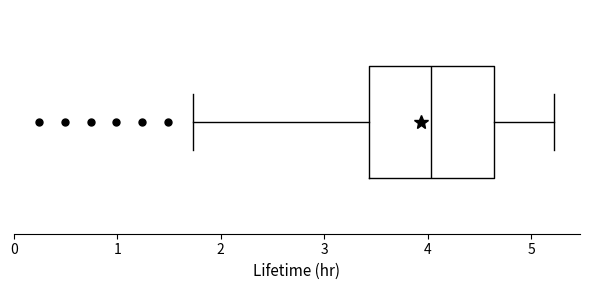

Read this box plot against the x-axis: the position of the median line, the range covered by the box, and the ends of both whiskers. The values are not printed on the chart, so give them approximately, as read against the axis.

median 4.0, box 3.4 to 4.6, whiskers 1.7 to 5.2